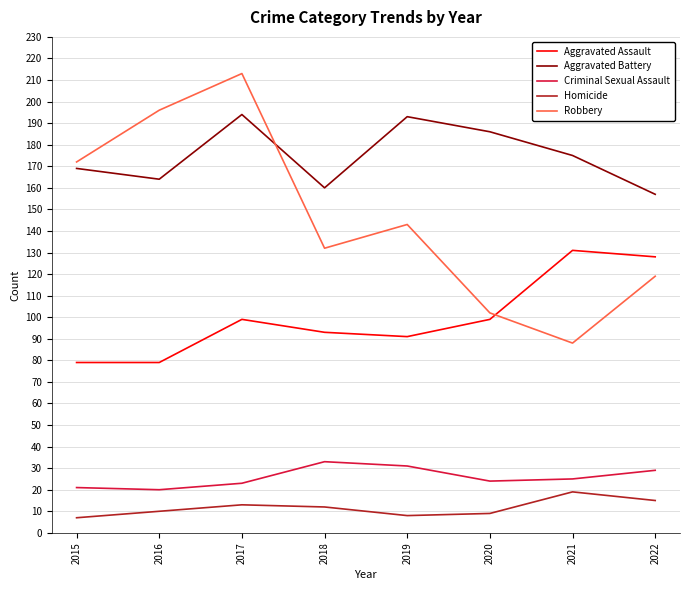

At which label does Robbery reach its peak?

2017